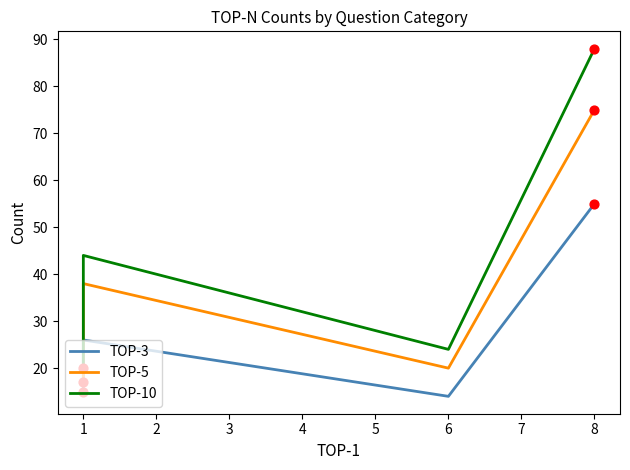

What are all the series names shown in the legend?

TOP-3, TOP-5, TOP-10